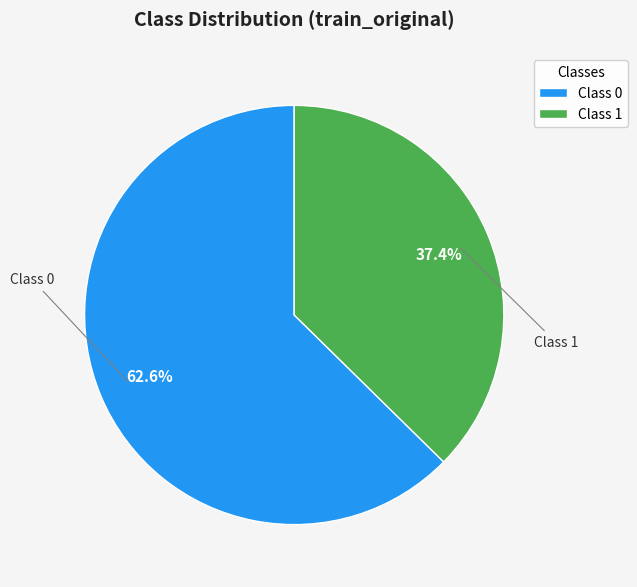

Between Class 0 and Class 1, which is larger?

Class 0